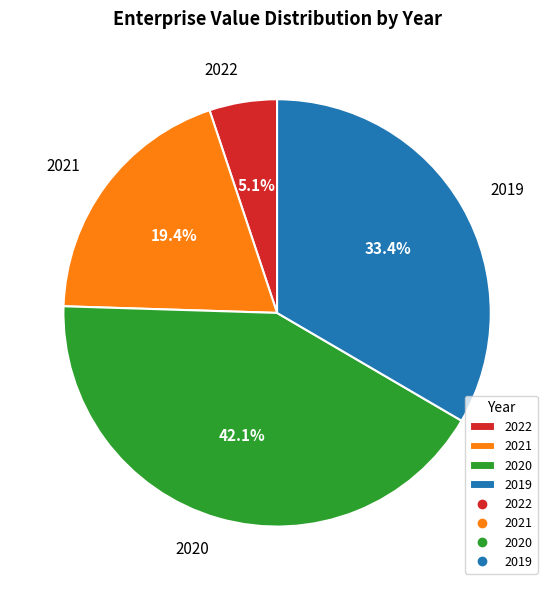

Is it true that 2022 is 1% of the pie?

False